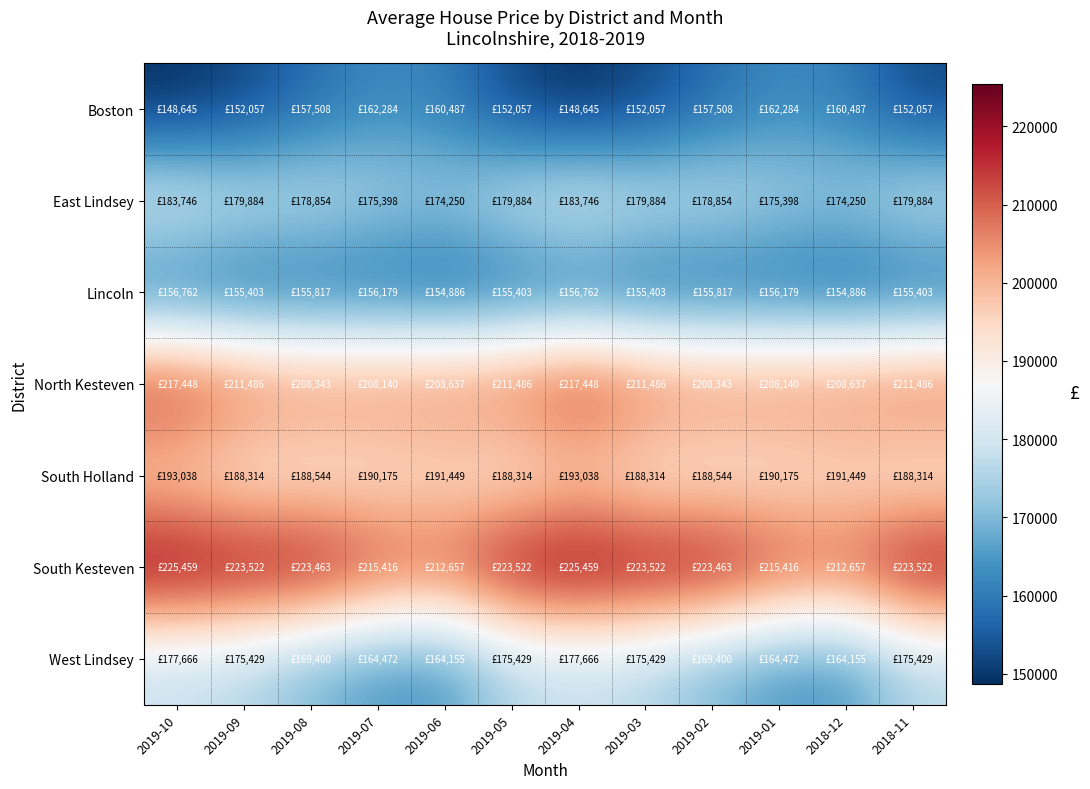

At 2018-12, list the series in order from smallest to largest.

Lincoln, Boston, West Lindsey, East Lindsey, South Holland, North Kesteven, South Kesteven